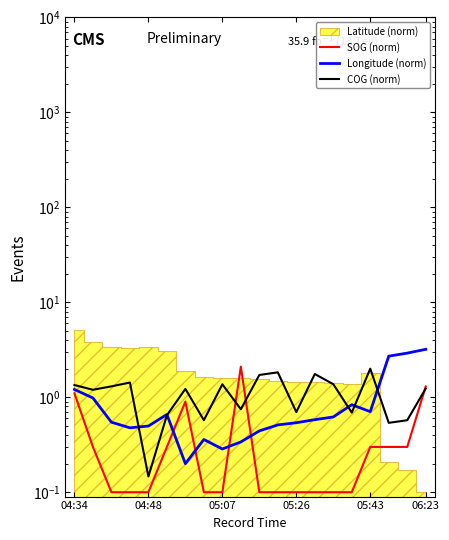

Which series ends up on top after the final intersection of COG (norm) and Longitude (norm)?

Longitude (norm)